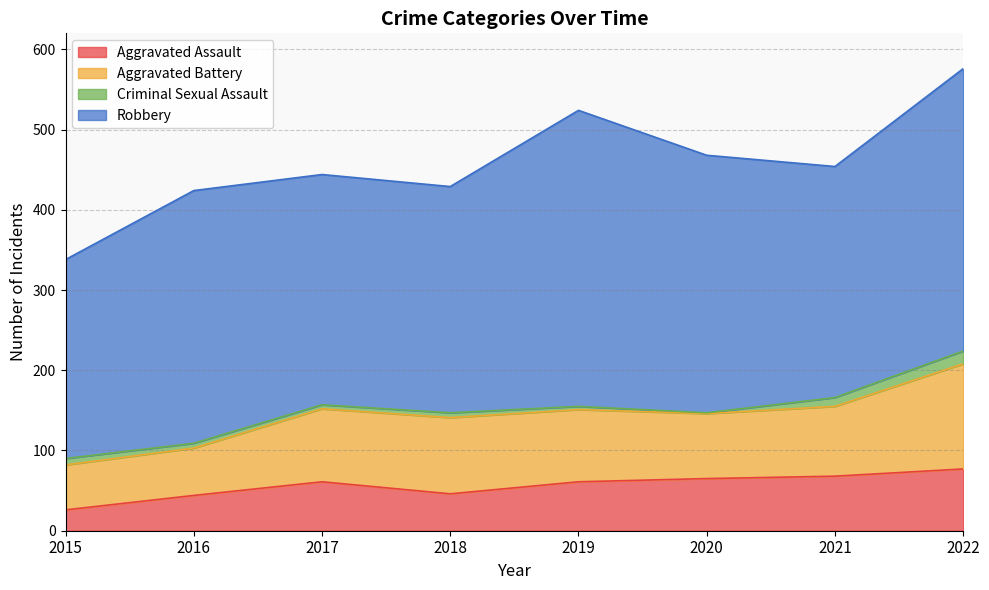

What is the total value across all series at 2017?

444